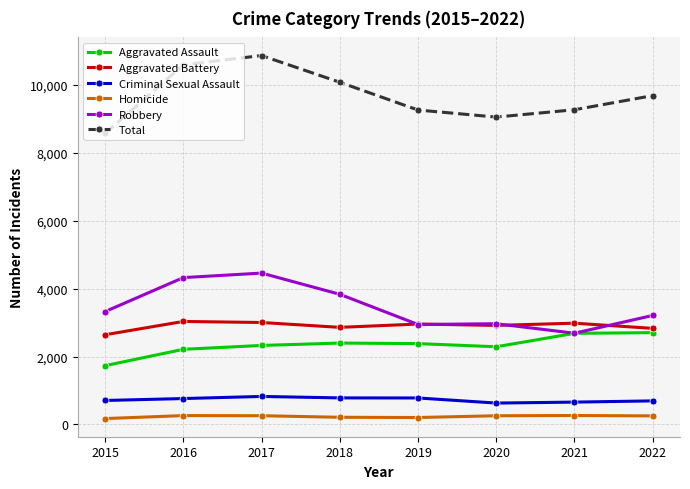

What is the lowest value of the Criminal Sexual Assault series?

629